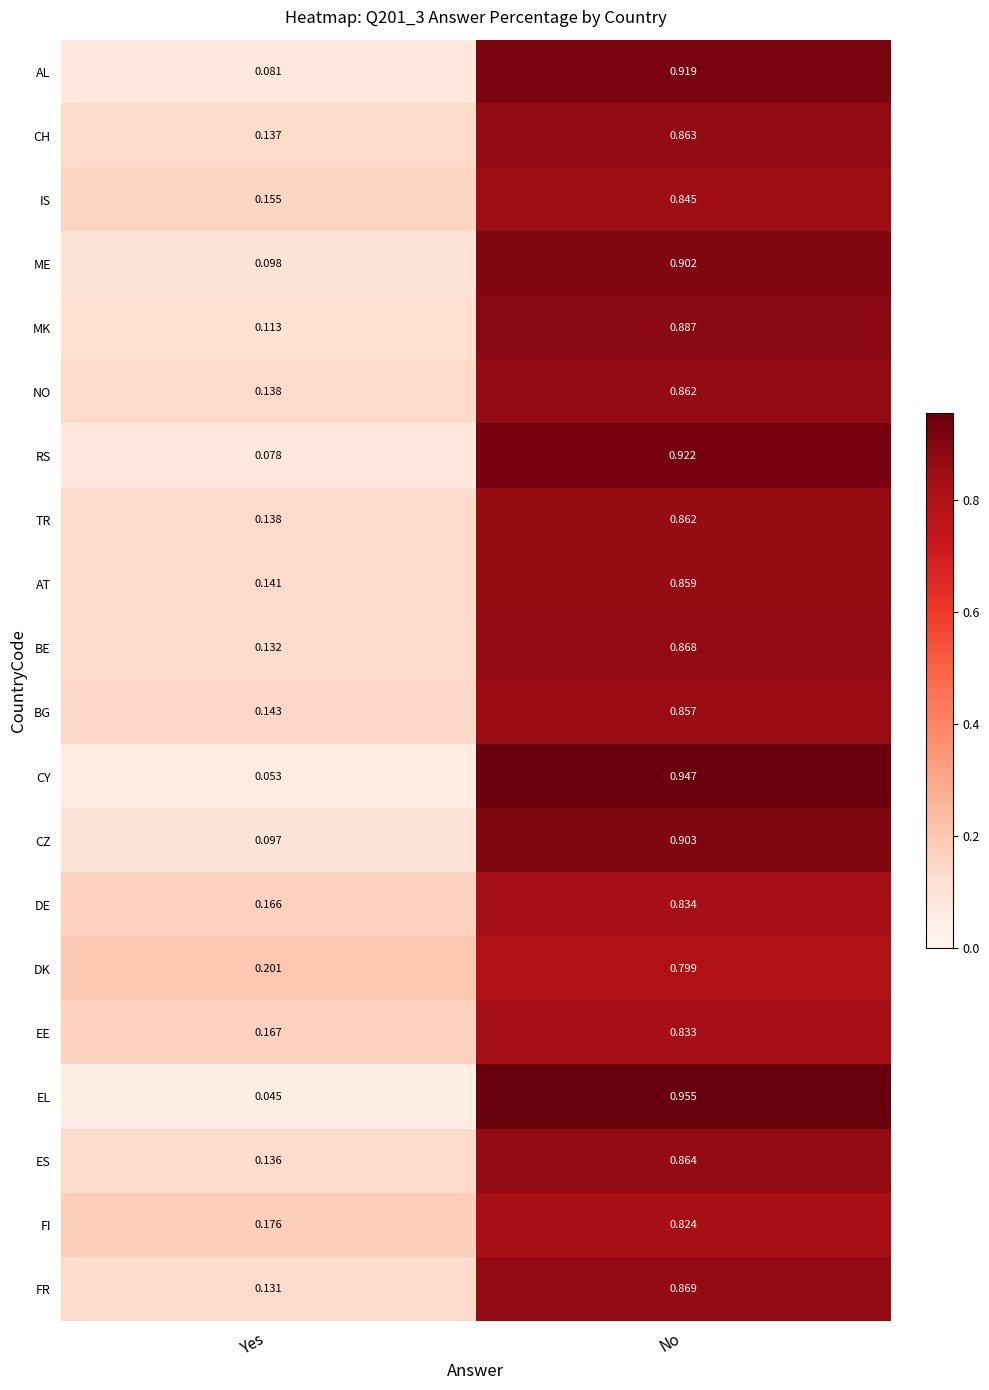

Rank the categories by DE value from lowest to highest.

Yes, No